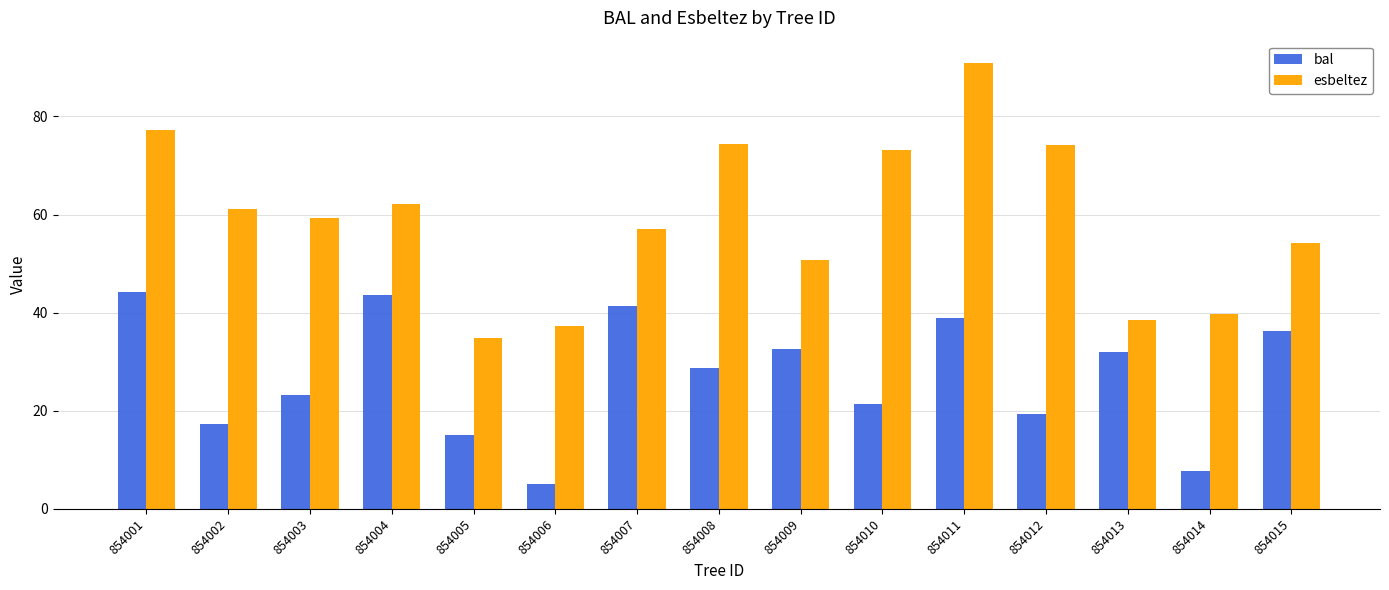

What is the highest value of the esbeltez series?

90.9